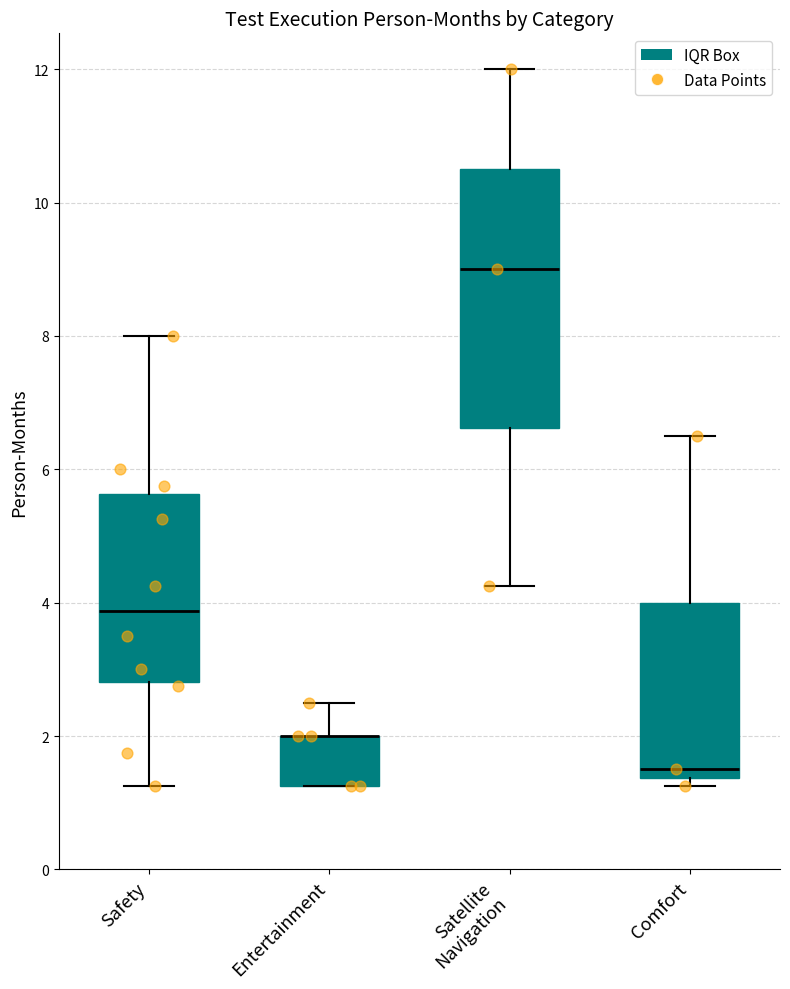

Where is the lower edge of the box for Entertainment on the y-axis? The values are not printed on the chart, so give them approximately, as read against the axis.

1.2